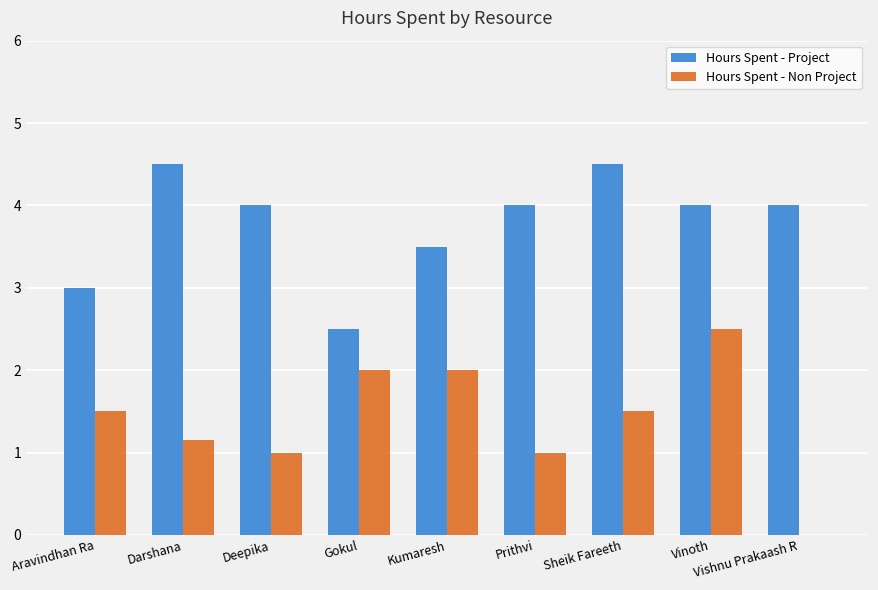

Which series changed the most between Prithvi and Vinoth?

Hours Spent - Non Project